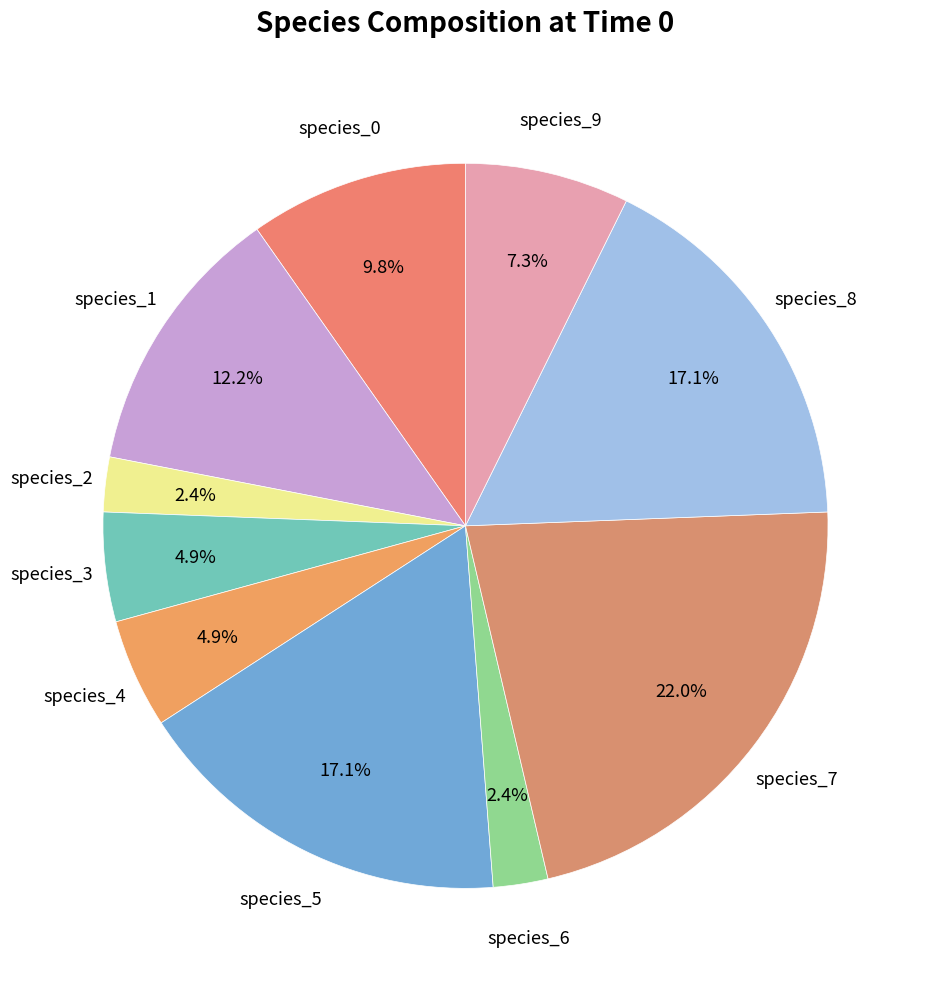

Count the number of slices in the pie.

10